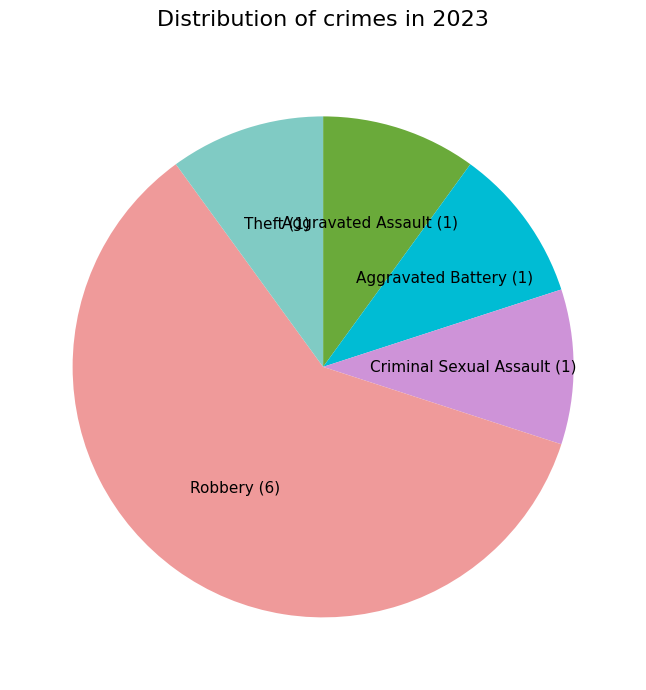

Which category has the biggest portion of the pie?

Robbery